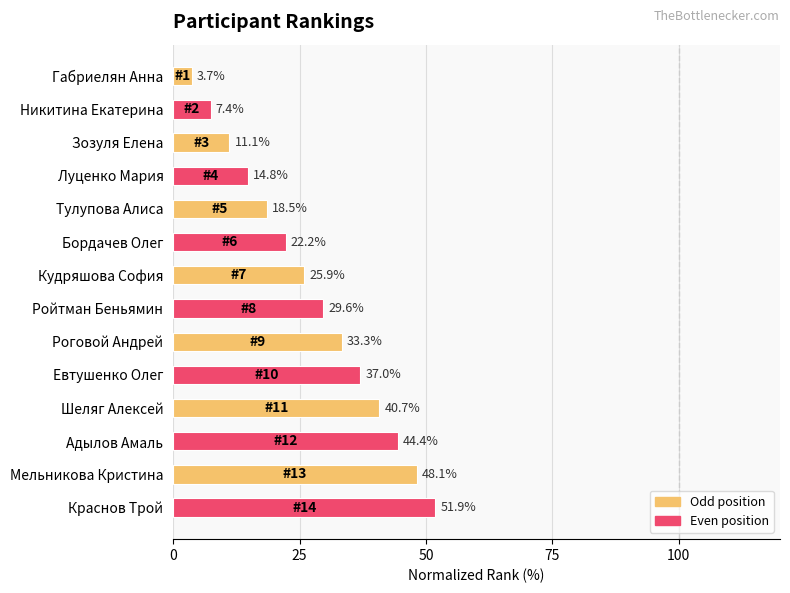

Between Тулупова Алиса and Евтушенко Олег, which is larger?

Евтушенко Олег